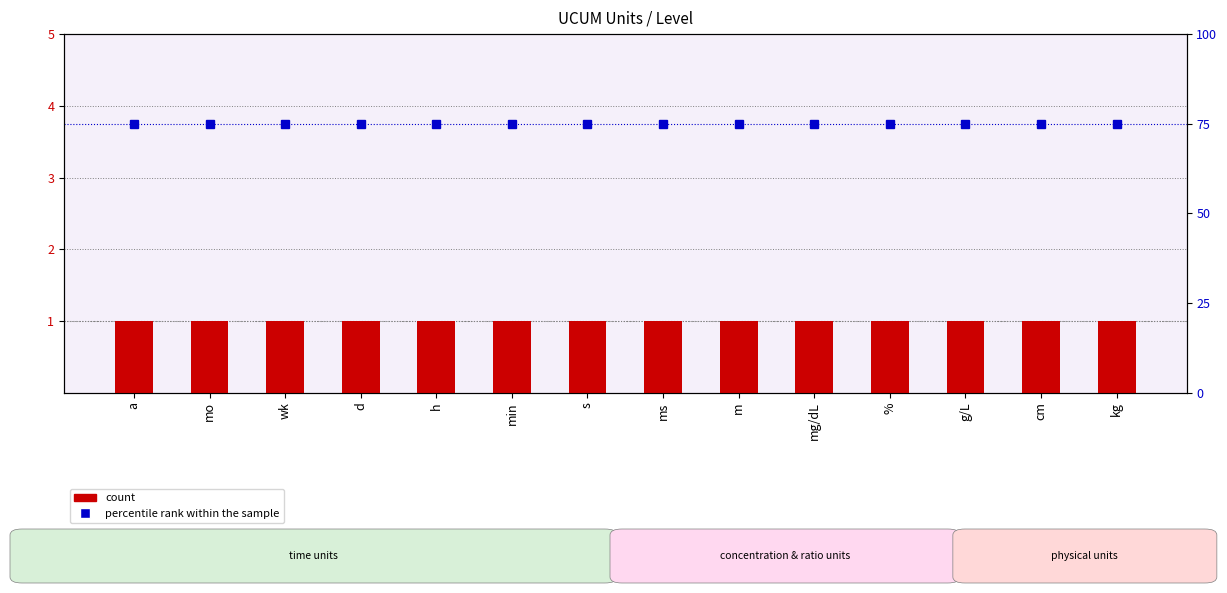

The percentile rank within the sample series shows 34 at min. True or false?

False